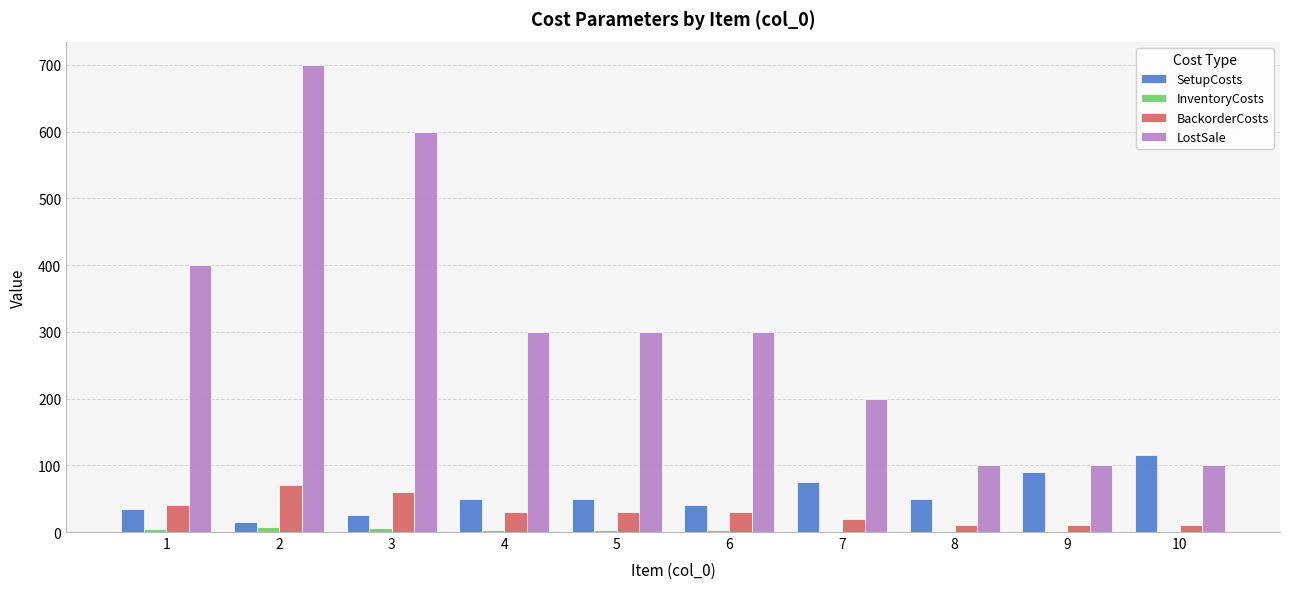

What is the sum of all BackorderCosts values?

310